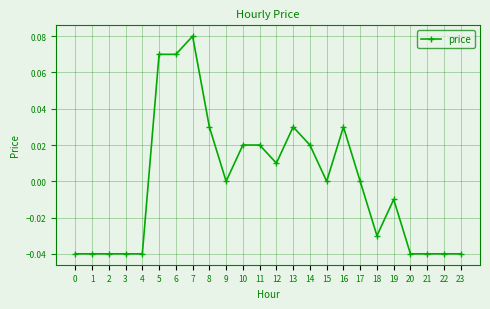

How many series are shown in this chart?

1